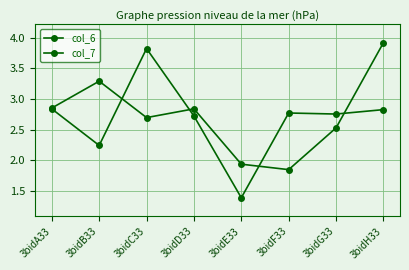

True or false: col_6 has a value of 2.9 at 3bidA33.

True